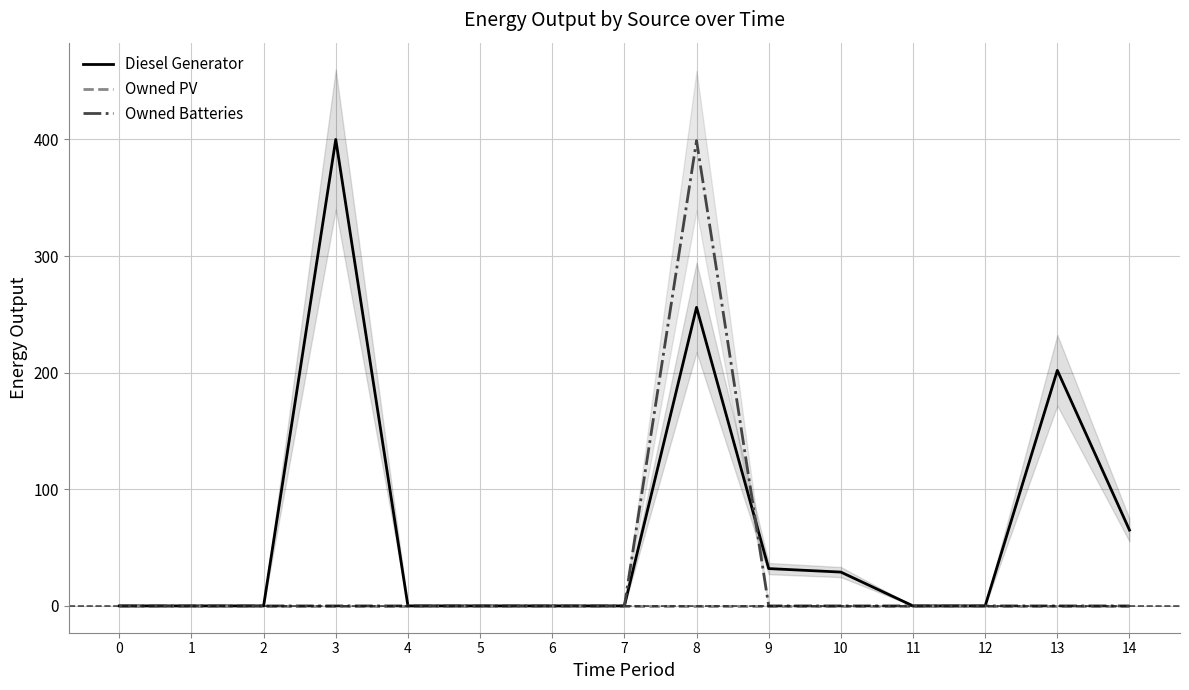

True or false: Diesel Generator and Owned PV cross at least once.

False